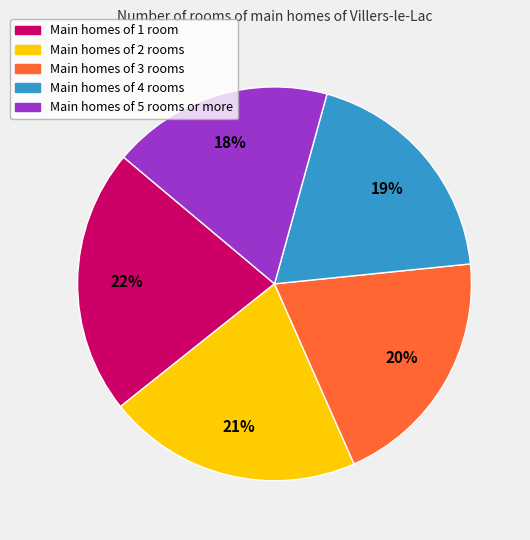

What percentage is the Main homes of 4 rooms slice, to the nearest percent?

19%